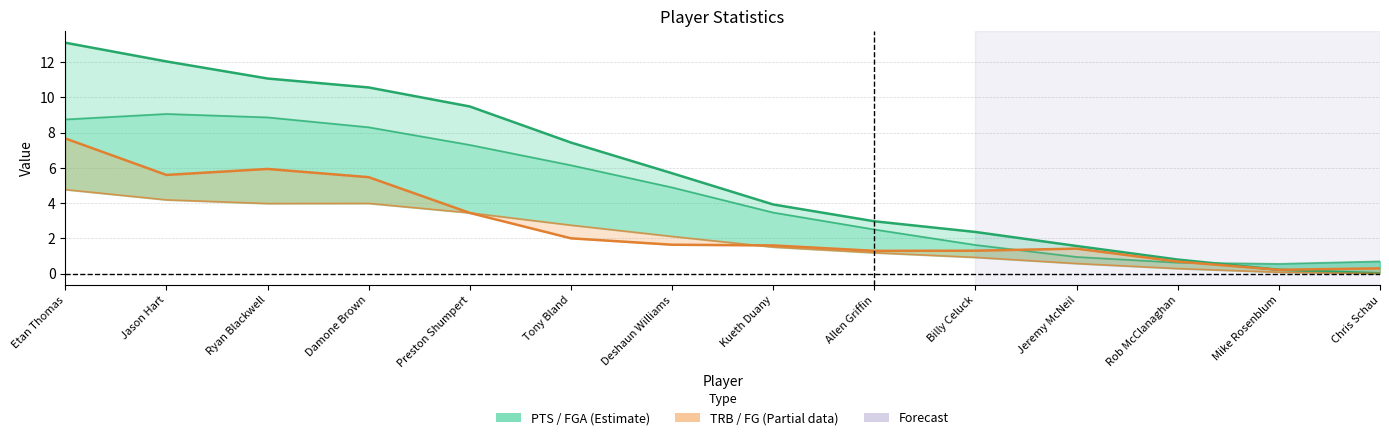

What is the greatest value displayed?

13.1